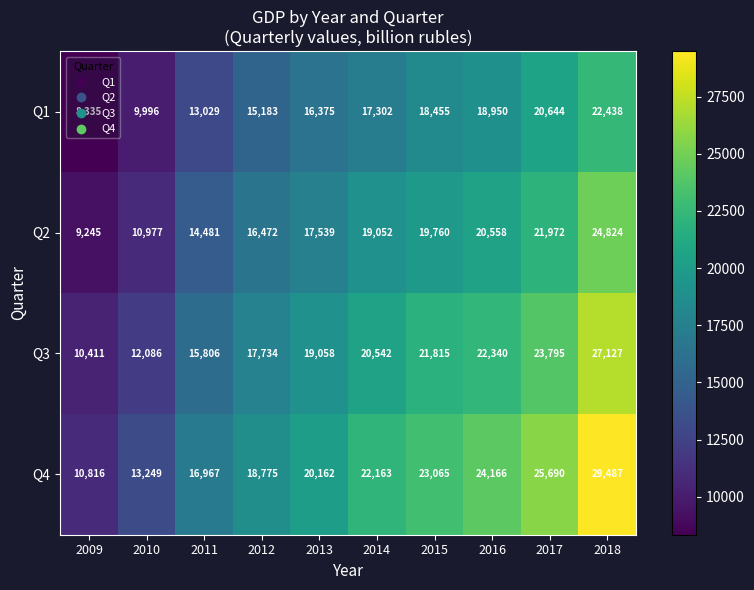

How many series are shown in this chart?

4